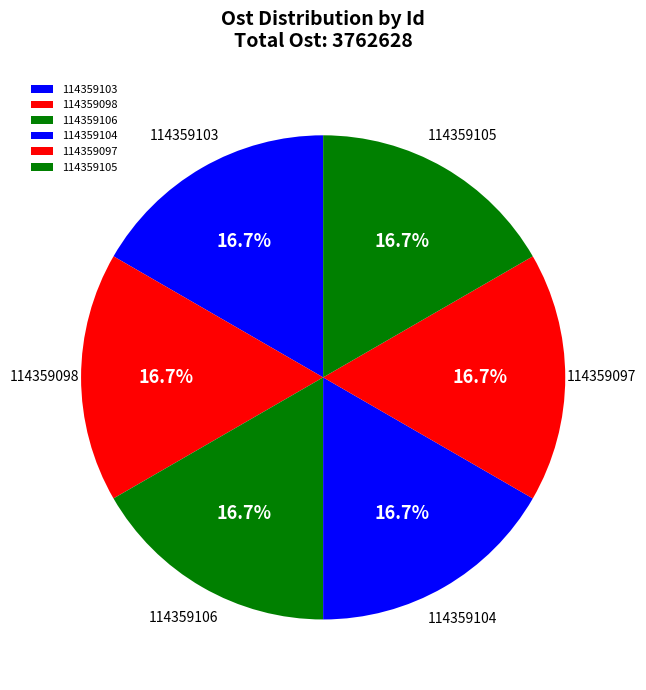

The 114359105 slice represents 17% of the pie. True or false?

True